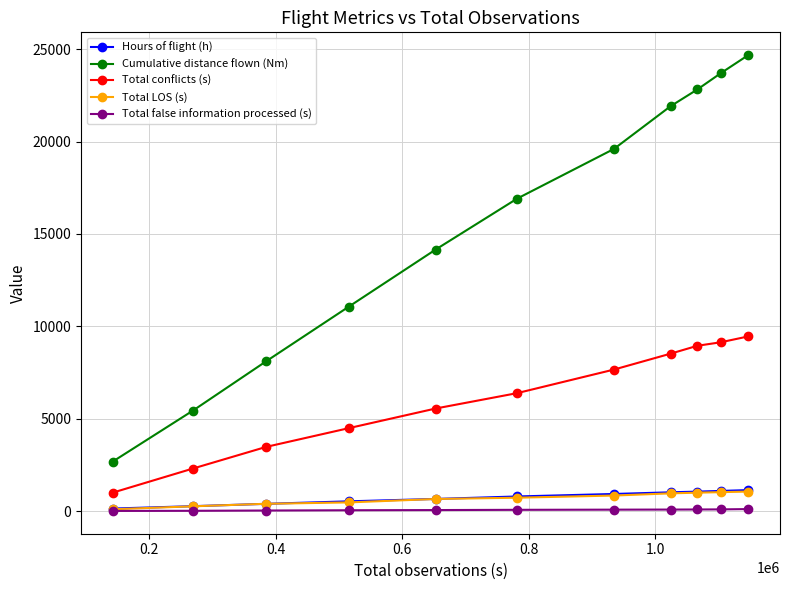

True or false: Hours of flight (h) and Total conflicts (s) cross at least once.

False